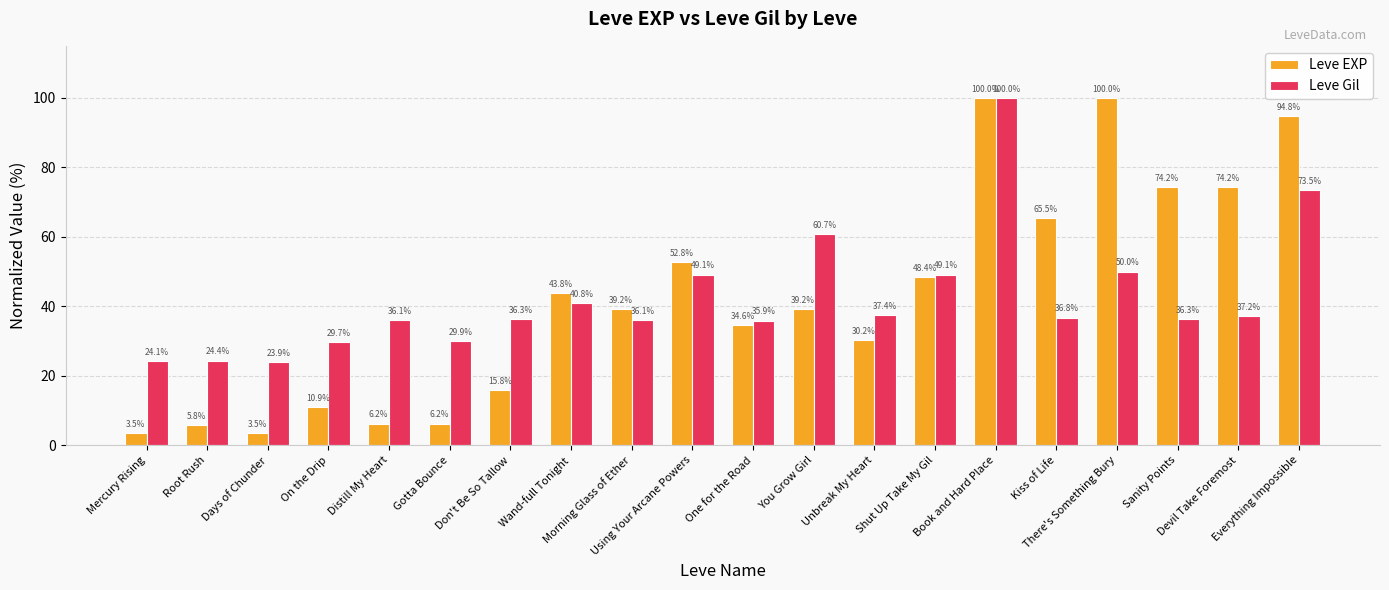

Reading left to right, what are all the values shown in this chart?

Leve EXP: 3.5	5.8	3.5	10.9	6.2	6.2	15.8	43.8	39.2	52.8	34.6	39.2	30.2	48.4	100.0	65.5	100.0	74.2	74.2	94.8
Leve Gil: 24.1	24.4	23.9	29.7	36.1	29.9	36.3	40.8	36.1	49.1	35.9	60.7	37.4	49.1	100.0	36.8	50.0	36.3	37.2	73.5